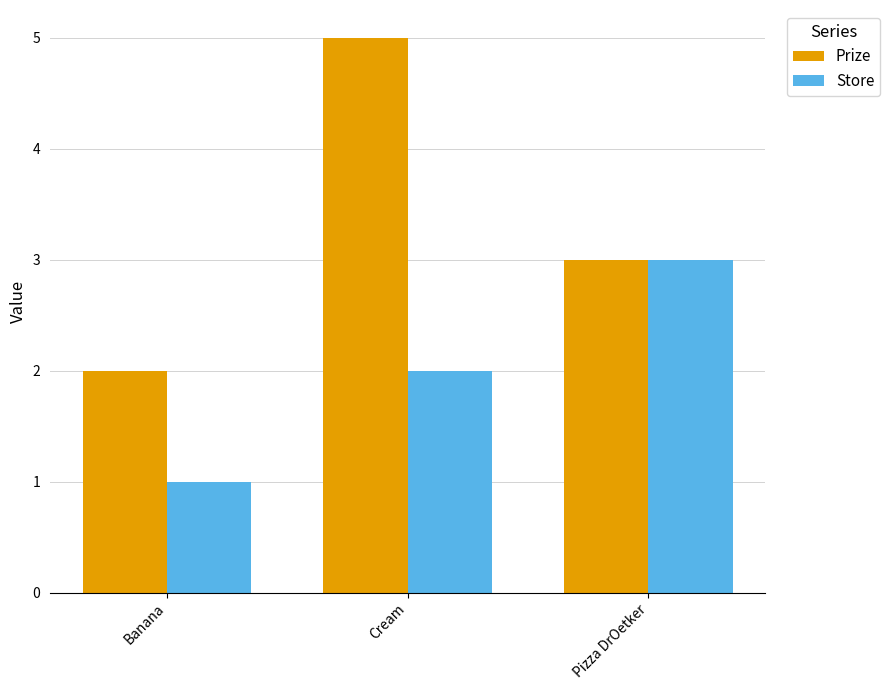

Reading left to right, what are all the values shown in this chart?

Prize: Banana=2	Cream=5	Pizza DrOetker=3
Store: Banana=1	Cream=2	Pizza DrOetker=3